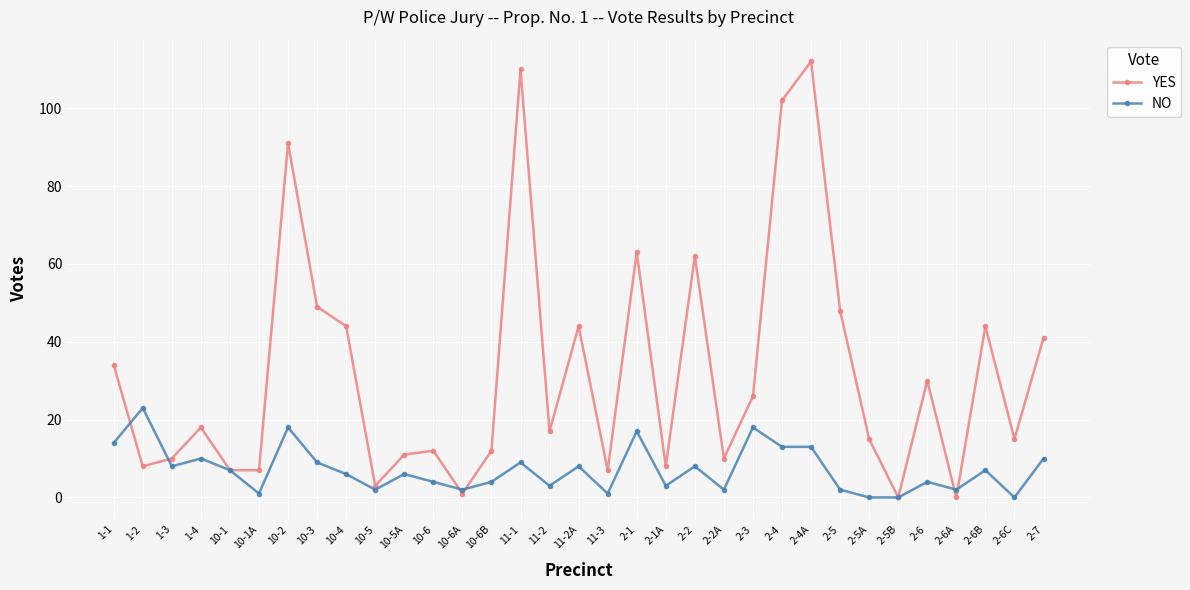

In YES, how many points are higher than both neighbors (excluding endpoints)?

10